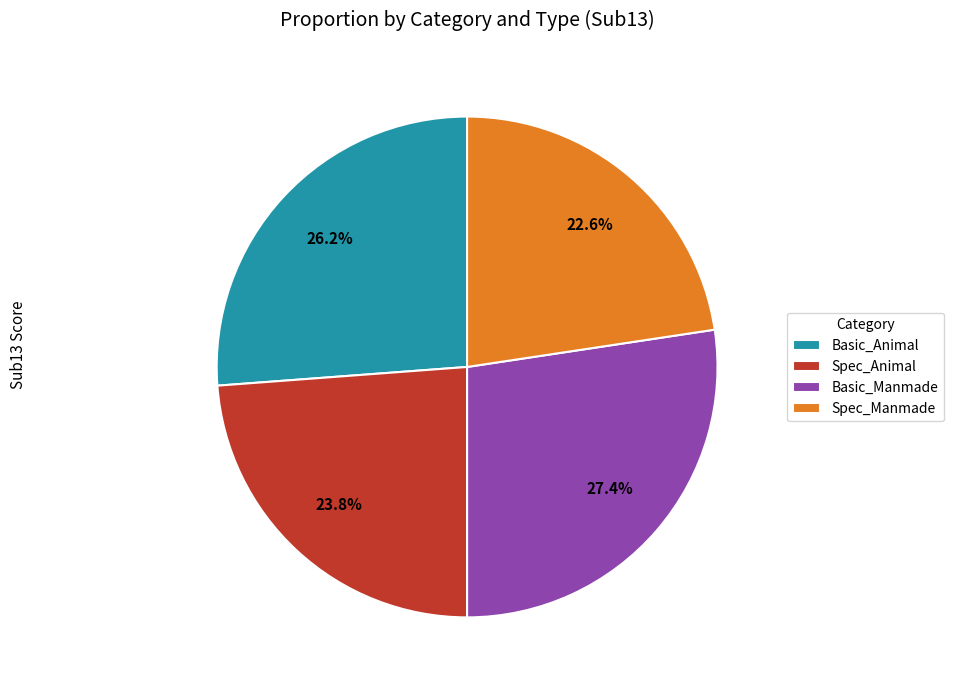

Is it true that Spec_Animal is 31% of the pie?

False